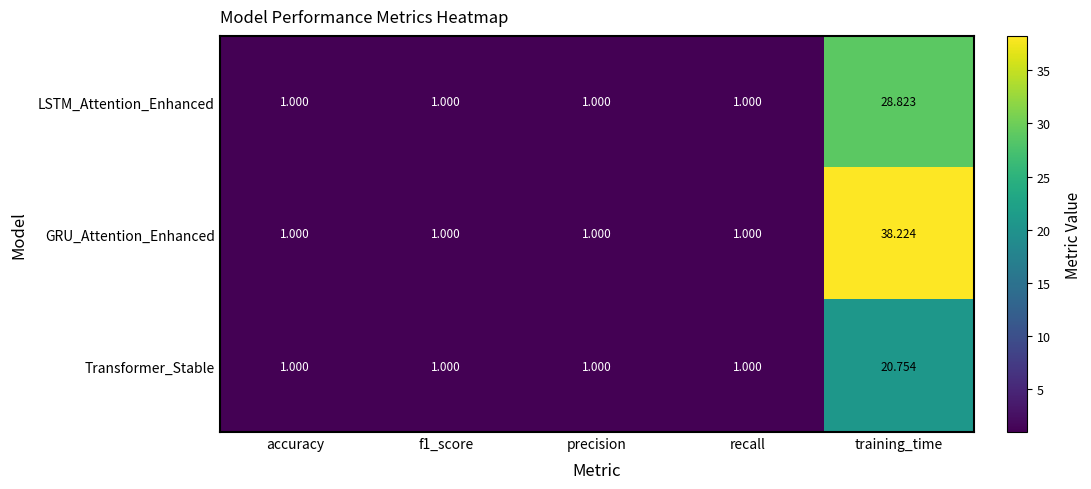

Rank the series by their average value, from lowest to highest.

Transformer_Stable, LSTM_Attention_Enhanced, GRU_Attention_Enhanced